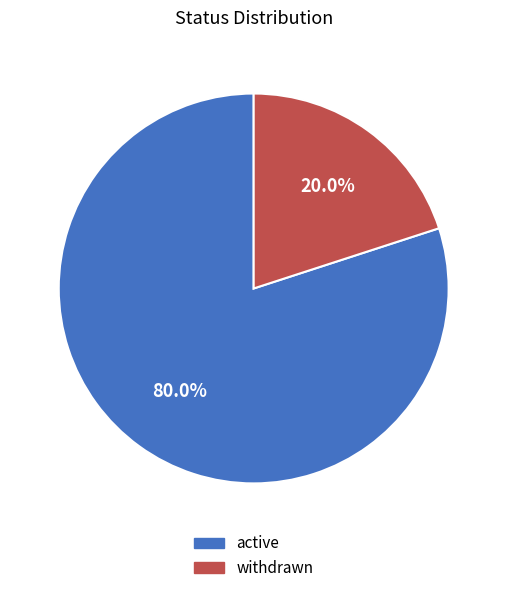

Which slice represents more than half of the pie?

active